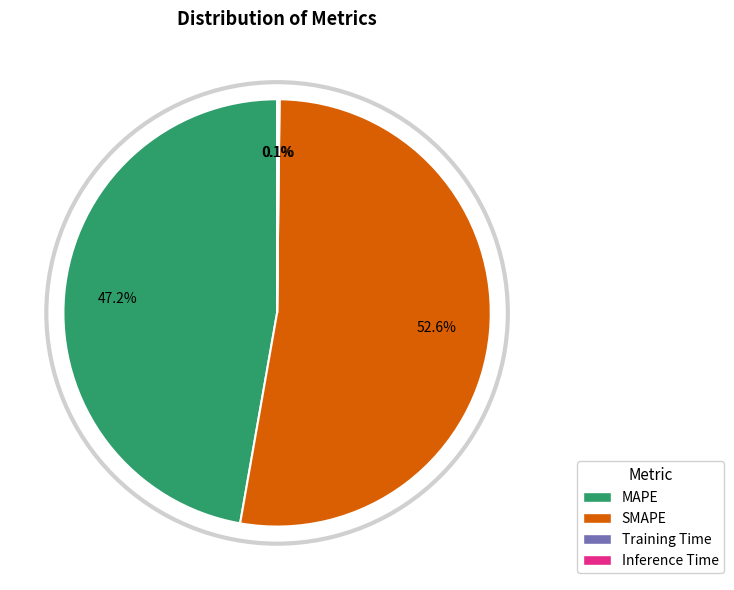

Is MAPE the majority of the pie?

No